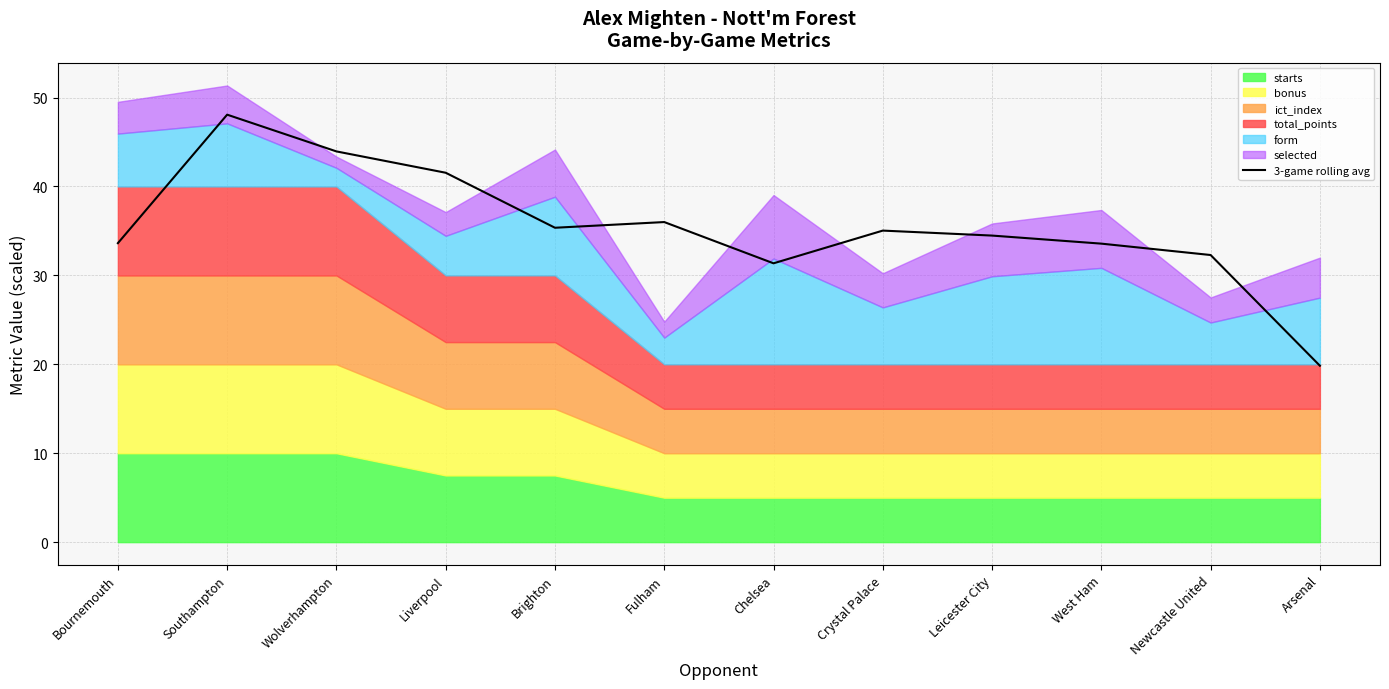

Does the chart have visible grid lines?

Yes